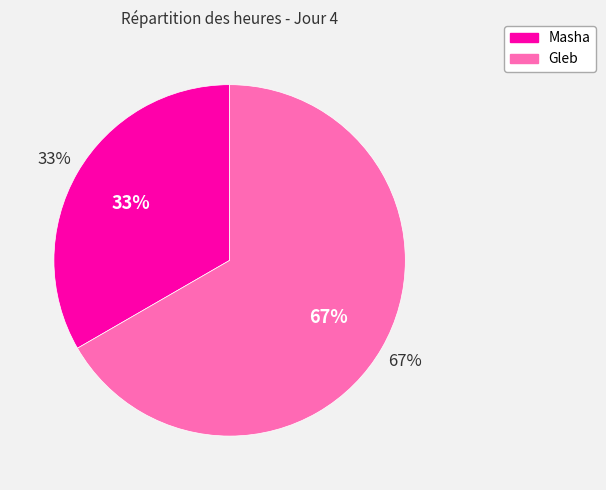

Which slice is the largest?

Gleb